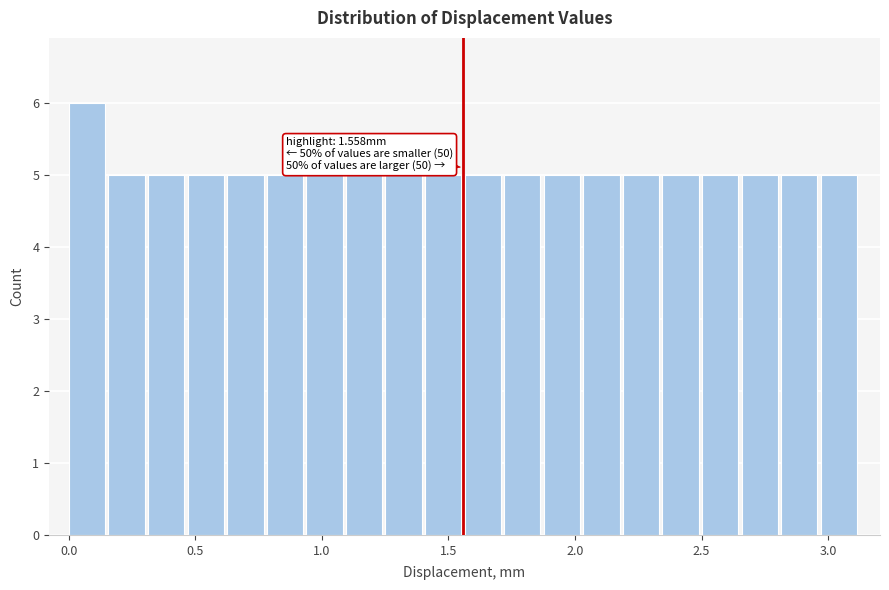

Read against the x-axis, roughly where is the centre of the tallest bar?

0.05